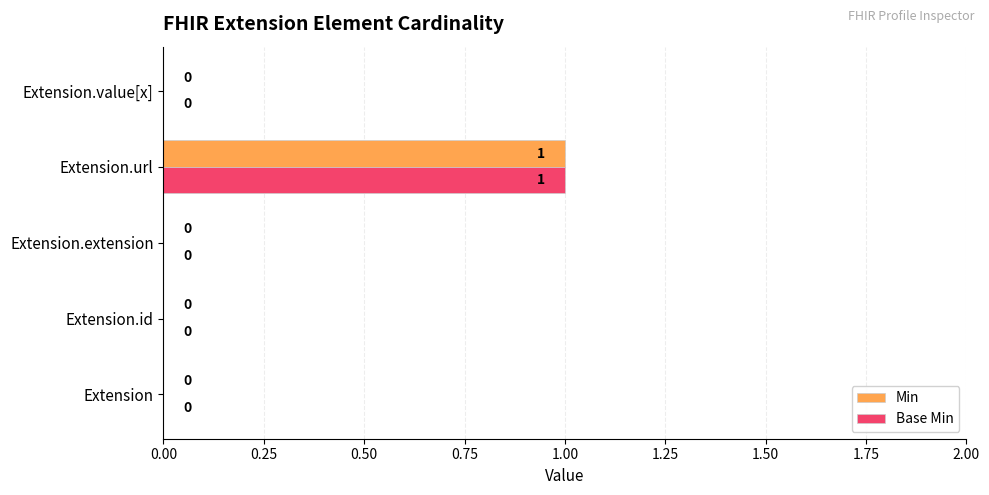

What is the sum of all Base Min values?

1